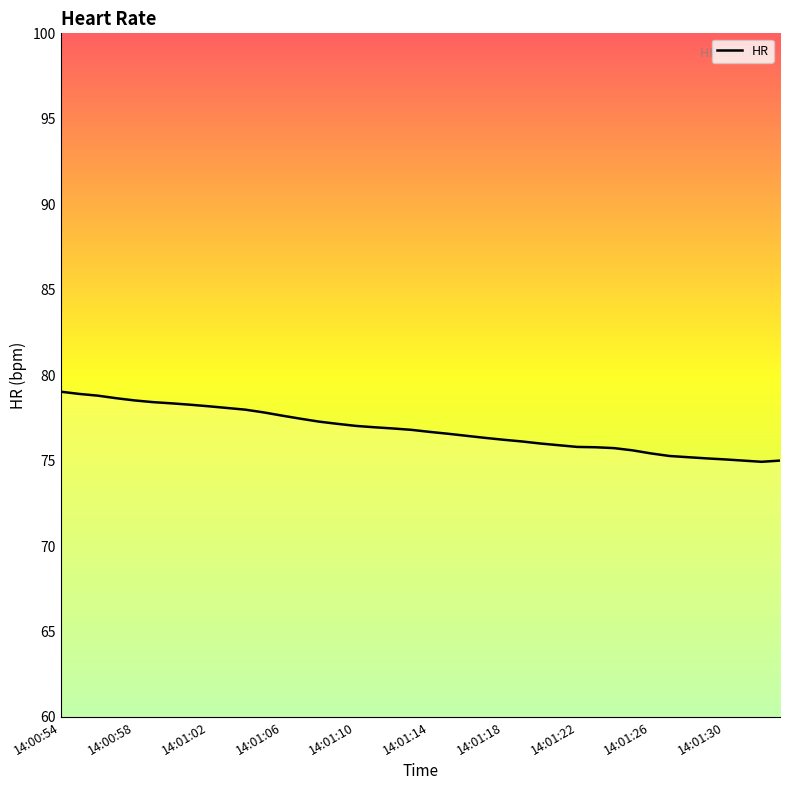

What is the difference between the maximum and minimum values?

4.1